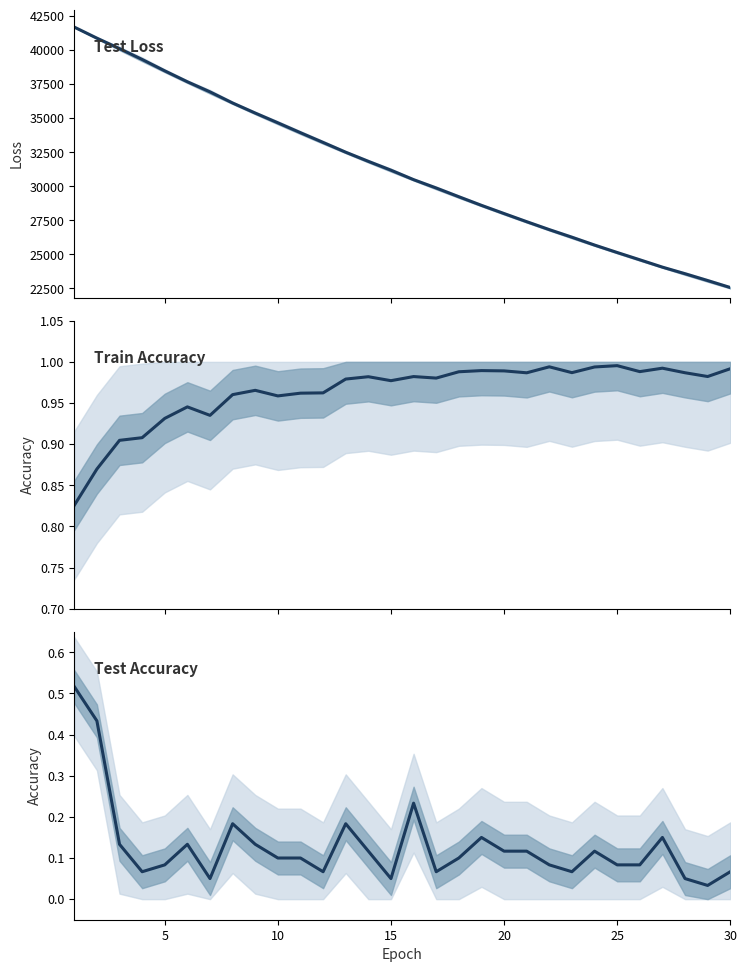

How many lines are shown in the chart?

3